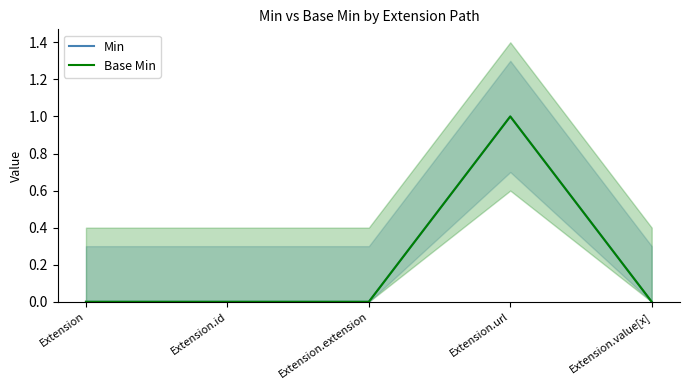

At how many categories does at least one series exceed 0?

1